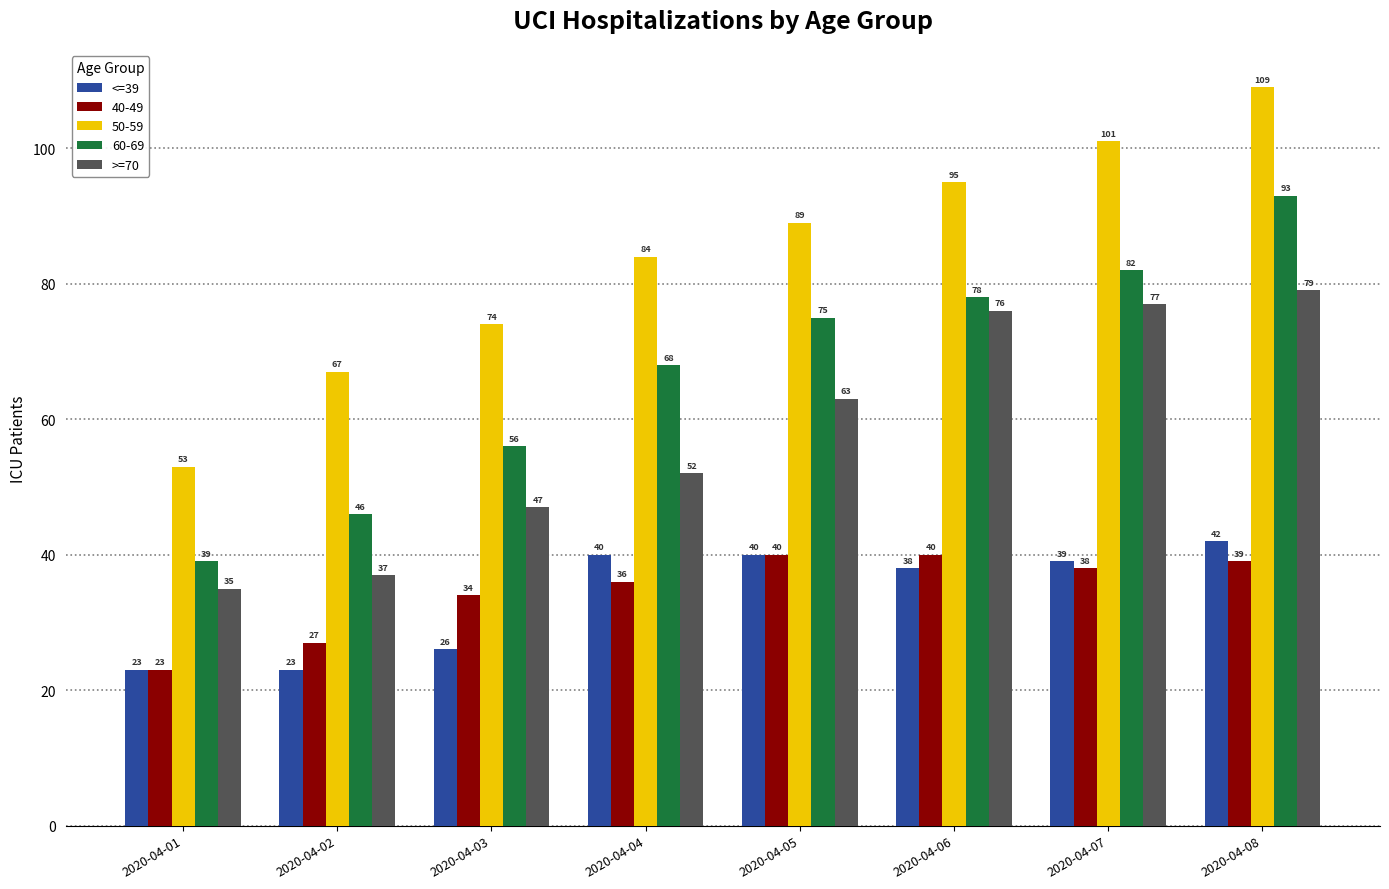

What is the smallest value displayed?

23